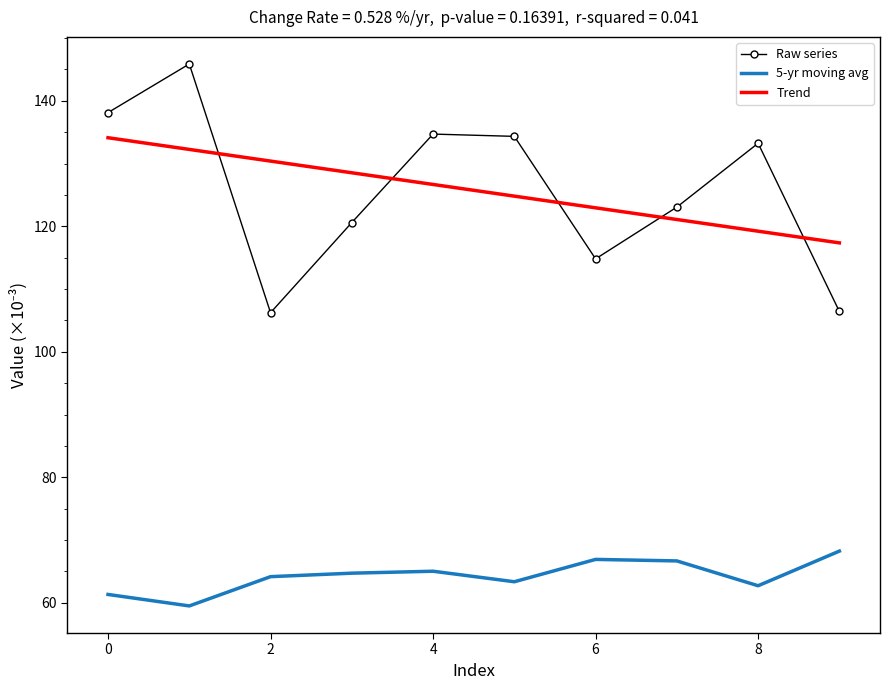

True or false: 5-yr moving avg and Raw series cross at least once.

False